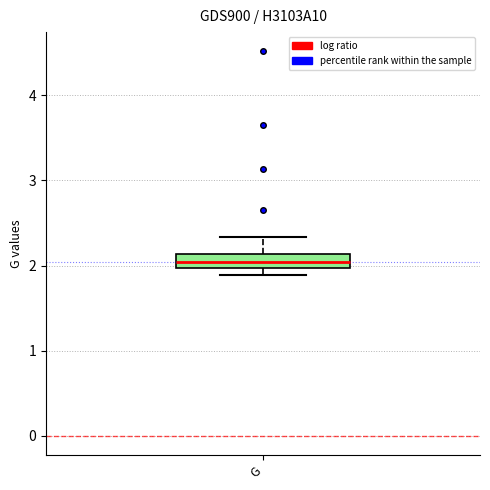

Where is the upper edge of the box for G on the y-axis? The values are not printed on the chart, so give them approximately, as read against the axis.

2.1